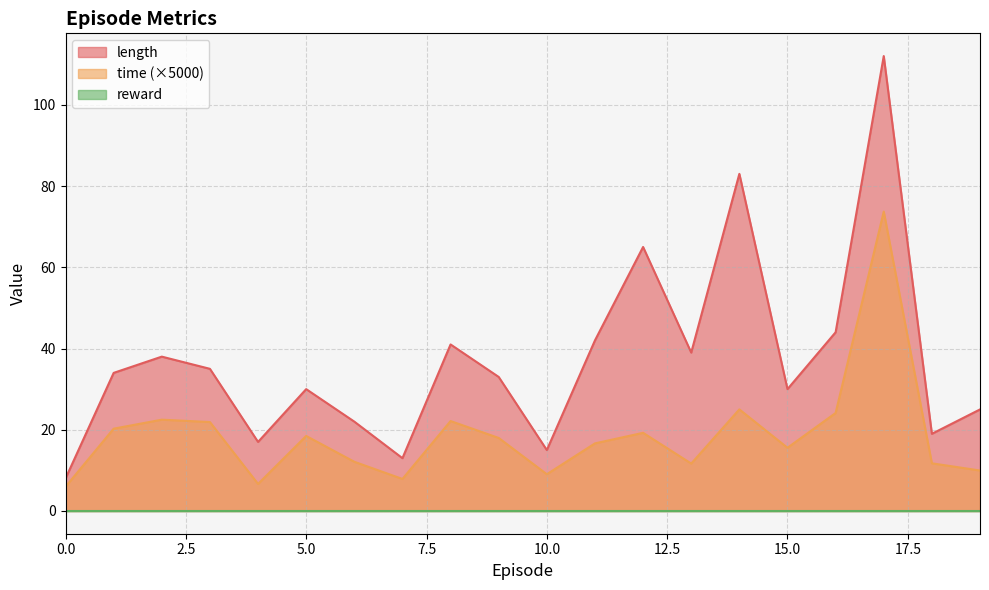

How many interior local peaks does the time series have?

6